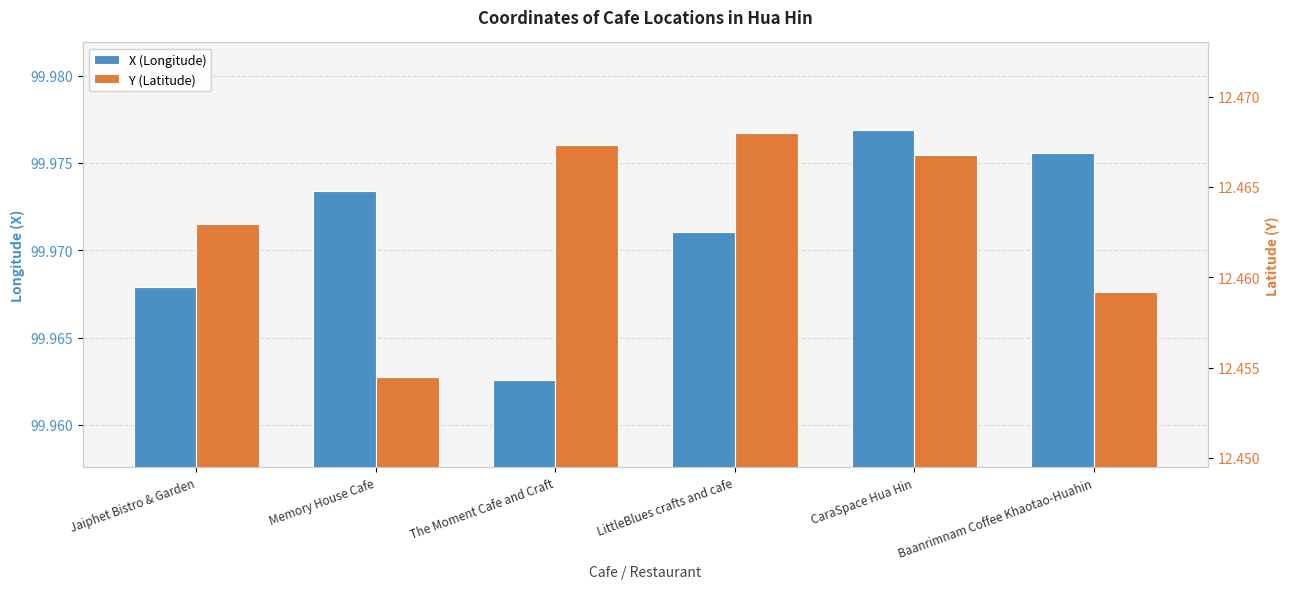

Which label corresponds to the largest value in the chart?

CaraSpace Hua Hin